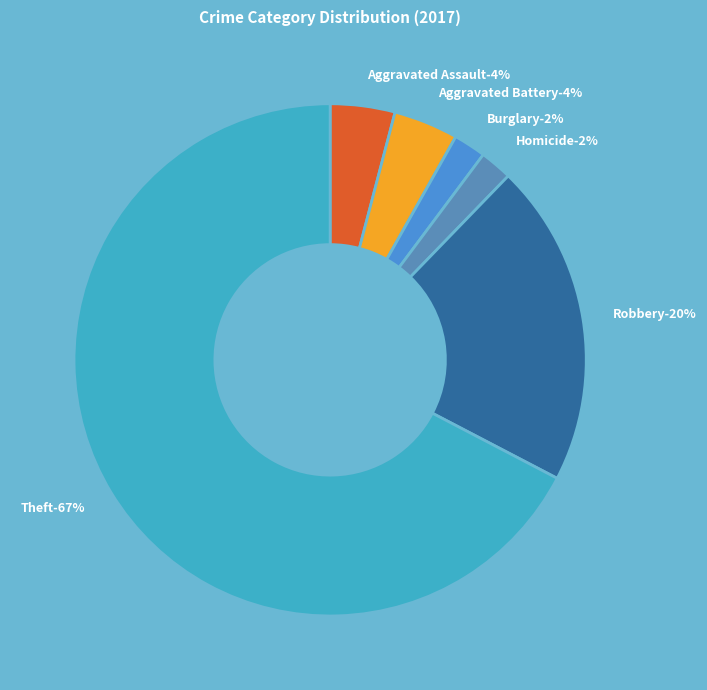

To the nearest percent, what is the combined percentage of Burglary and Aggravated Battery?

6%